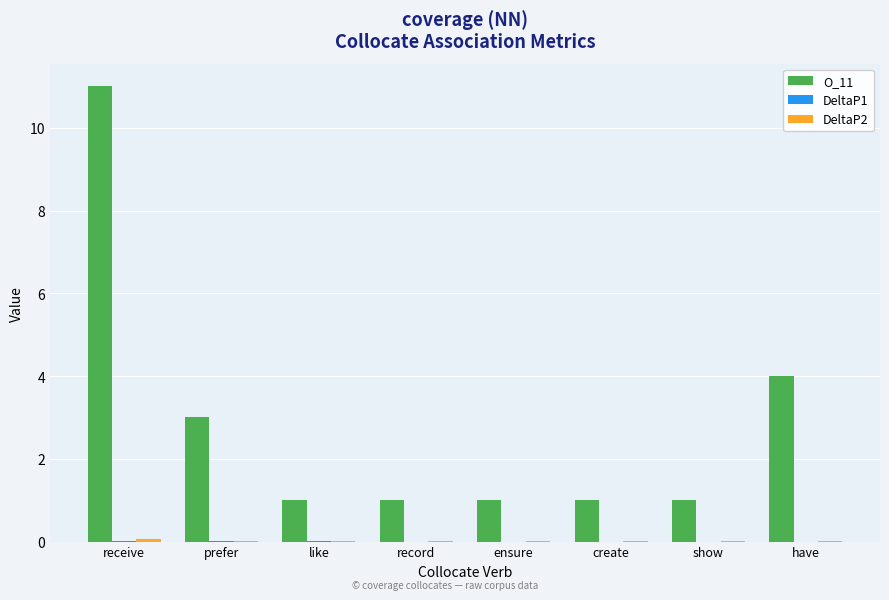

At which category is the sum across all series the highest?

receive